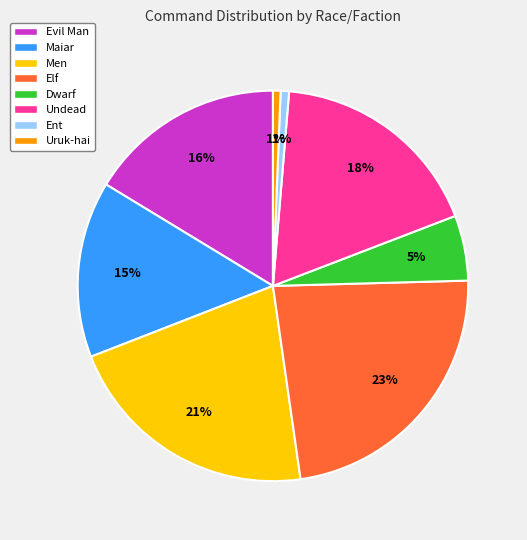

Is it true that Uruk-hai is 11% of the pie?

False